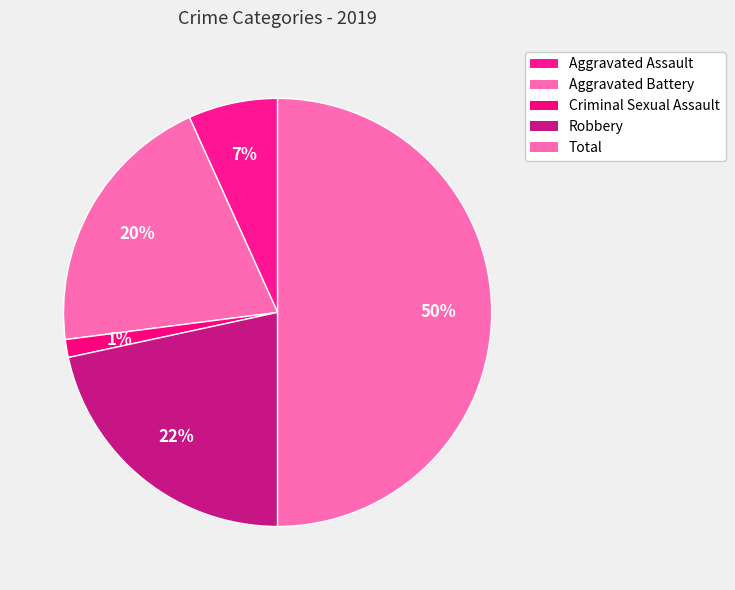

How many segments does this pie chart have?

5